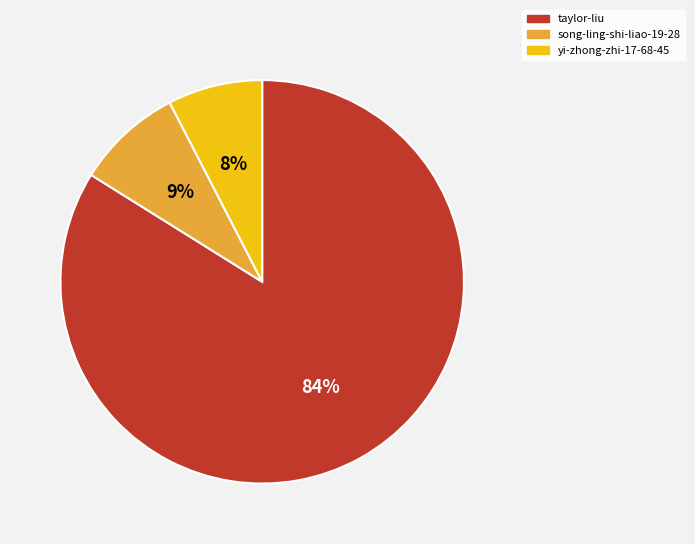

Which slice is the smallest?

yi-zhong-zhi-17-68-45